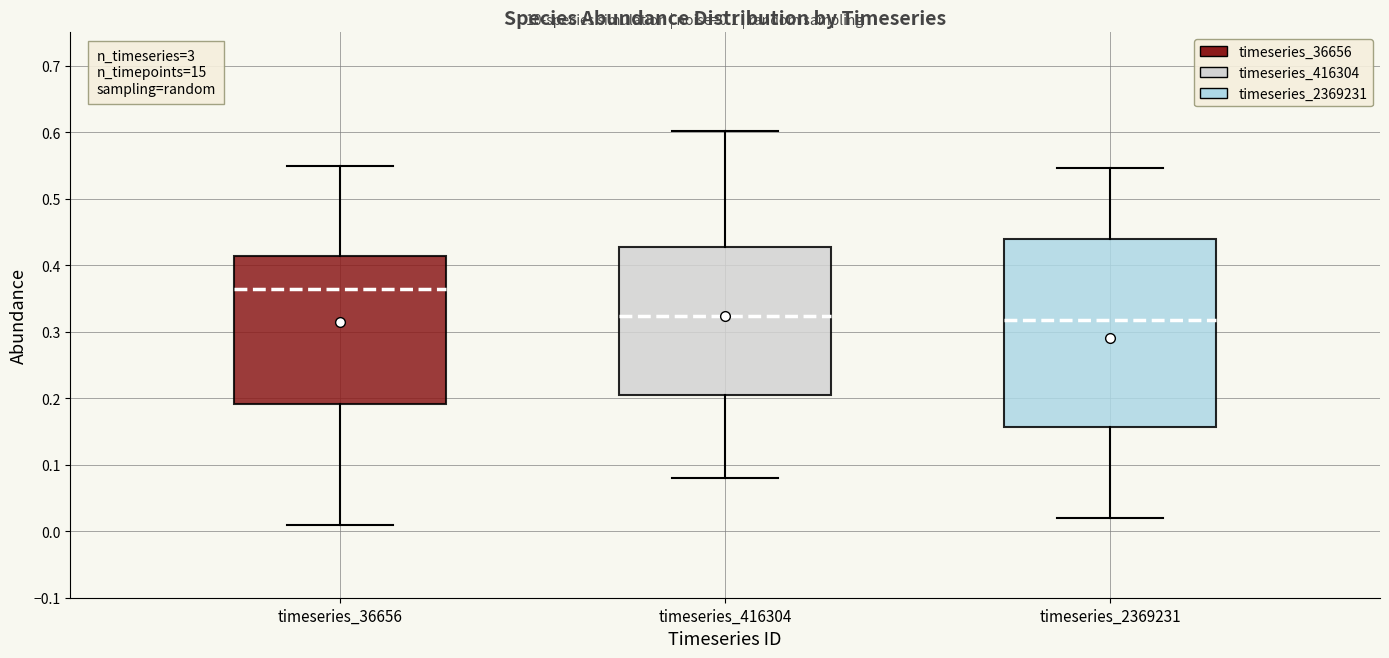

Reading left to right, transcribe this box plot: for each box, give where its median line is, the range the box spans, and where its two whiskers end, as read against the y-axis. The values are not printed on the chart, so give them approximately, as read against the axis.

timeseries_36656: median 0.36, box 0.19 to 0.41, whiskers 0.01 to 0.55
timeseries_416304: median 0.32, box 0.20 to 0.43, whiskers 0.08 to 0.60
timeseries_2369231: median 0.32, box 0.16 to 0.44, whiskers 0.02 to 0.55